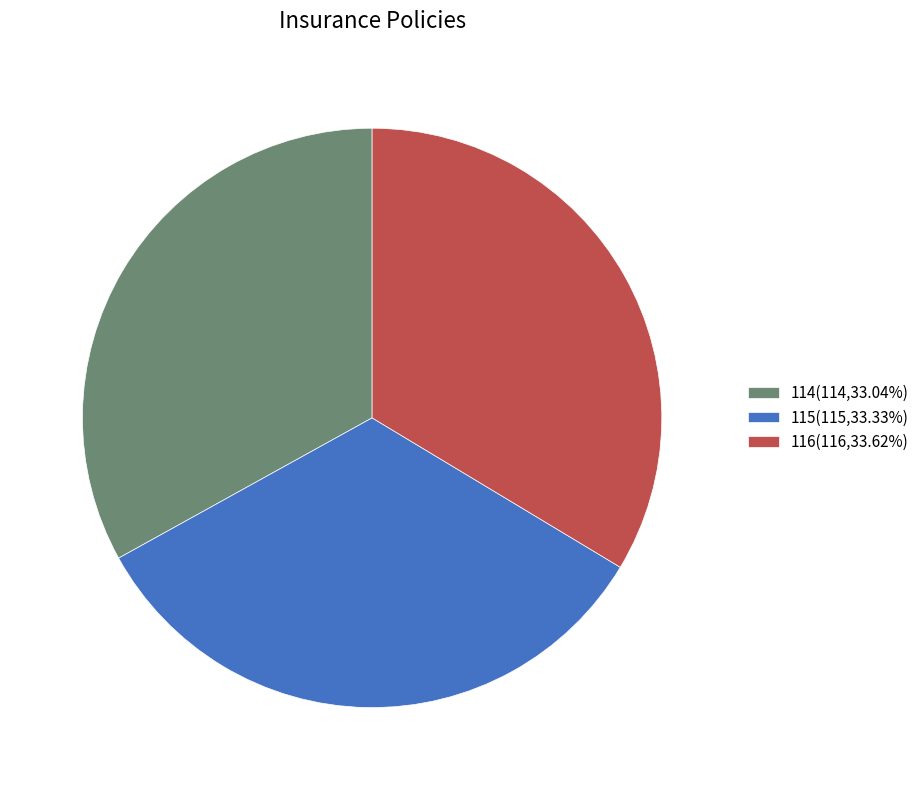

Does any single category account for the majority?

No